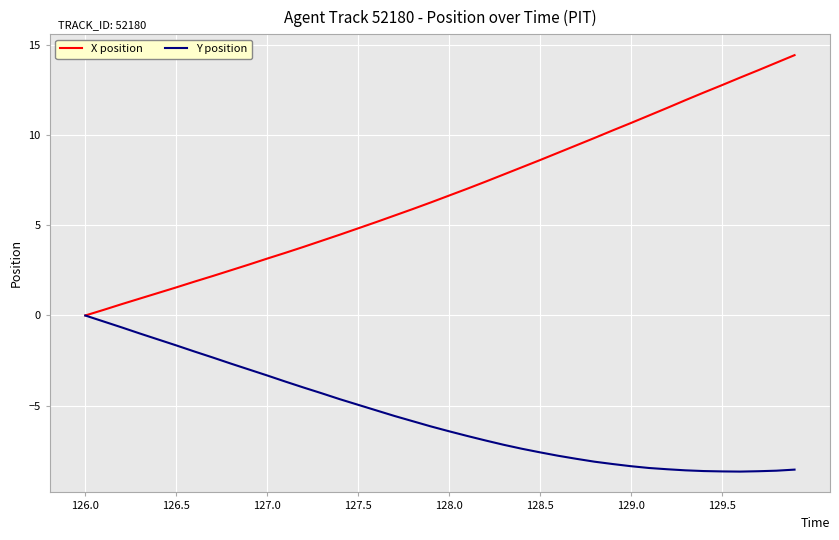

What is the smallest value displayed?

-8.7